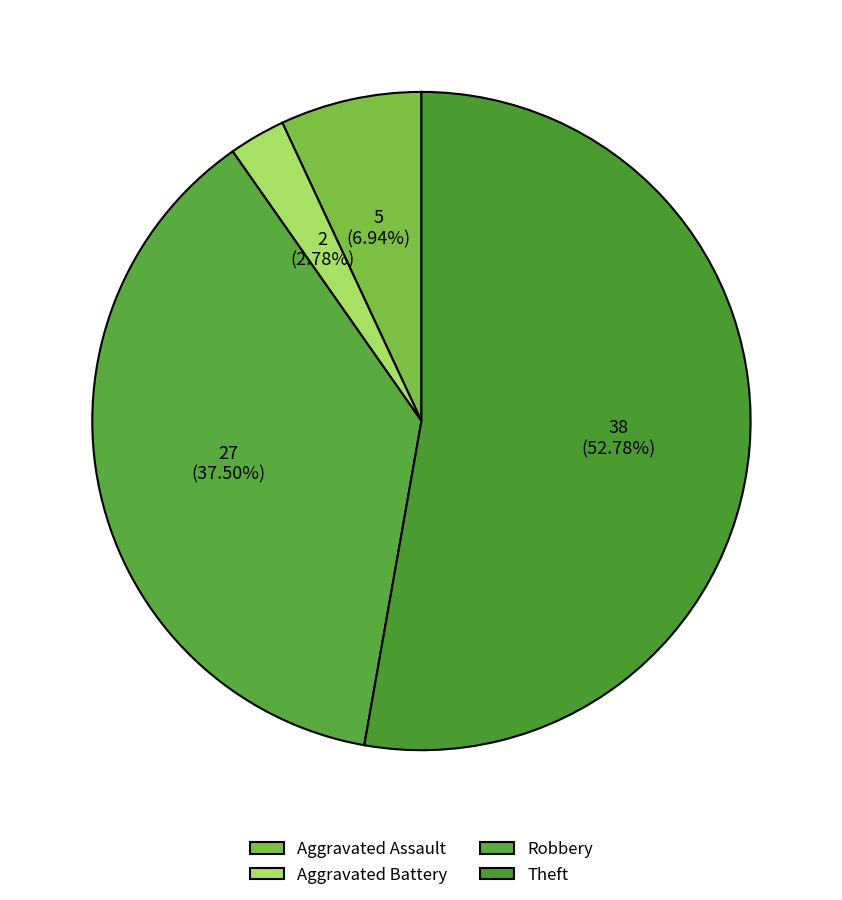

Is Aggravated Assault the majority of the pie?

No